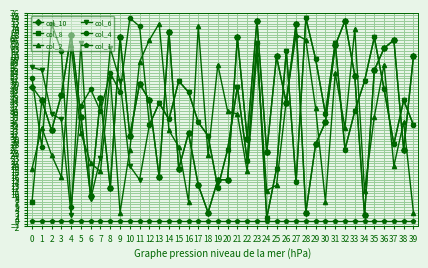

Which series changed the most between 0 and 5?

col_8